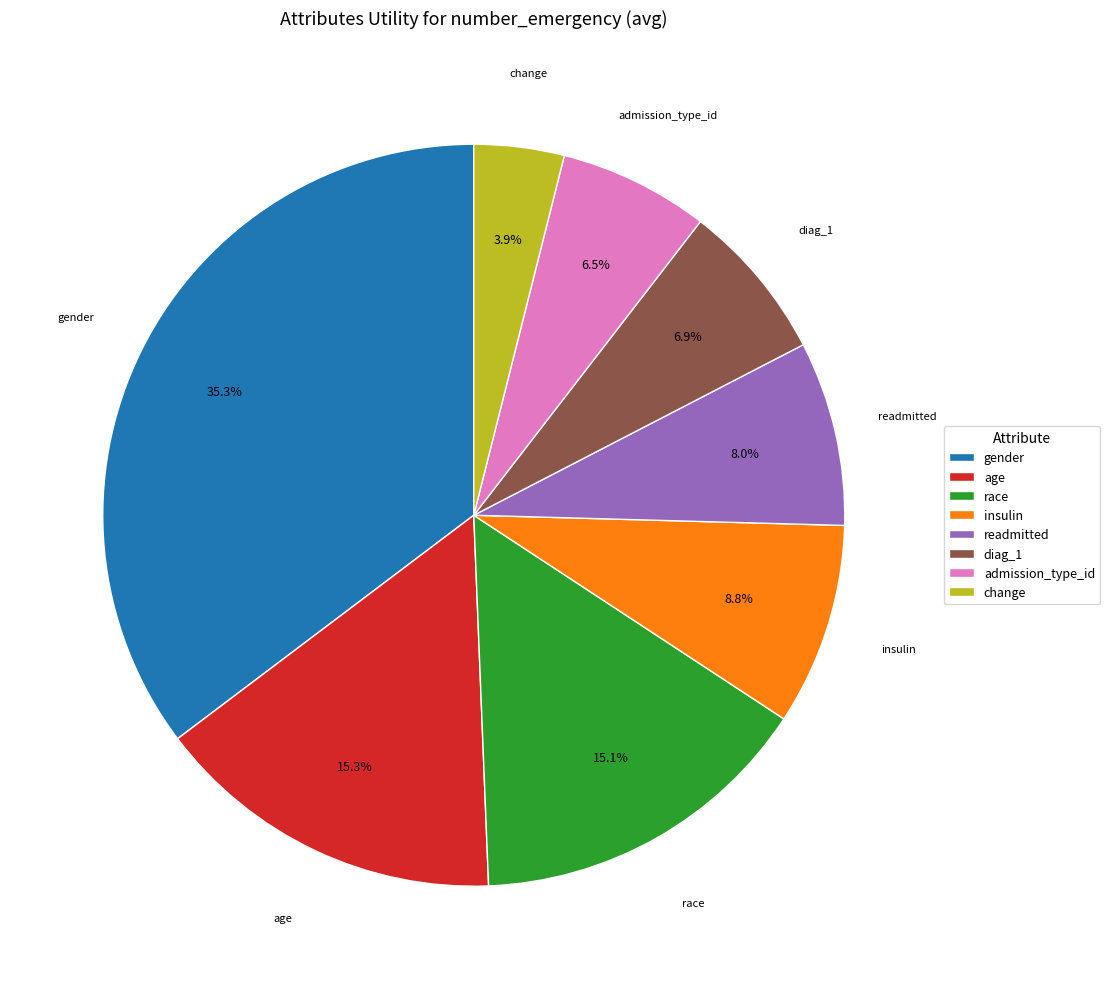

What percentage is the gender slice, to the nearest percent?

35%